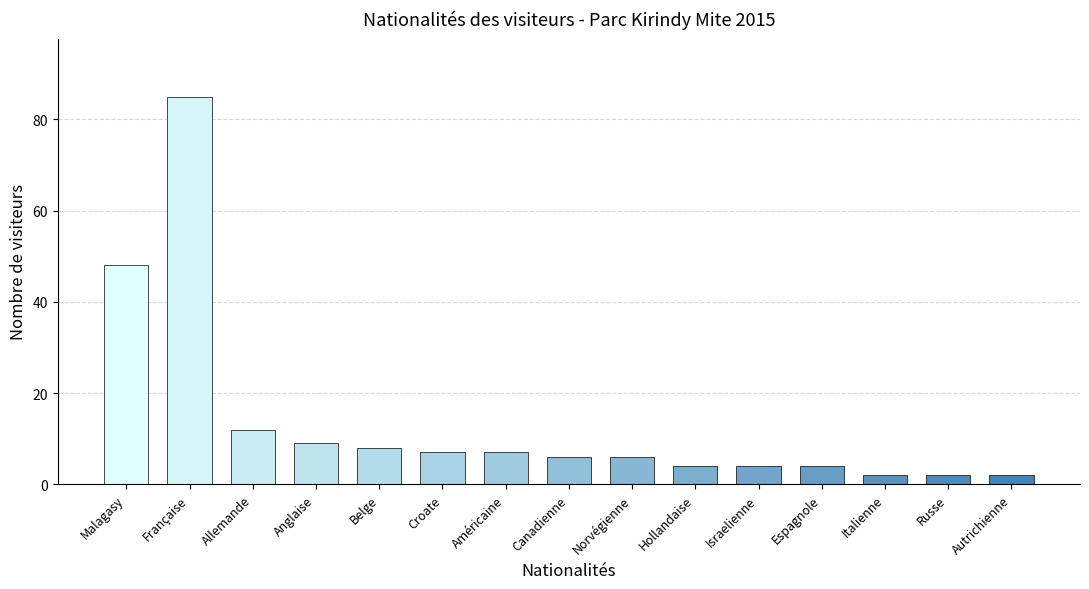

Reading left to right, what are all the values shown in this chart?

48	85	12	9	8	7	7	6	6	4	4	4	2	2	2